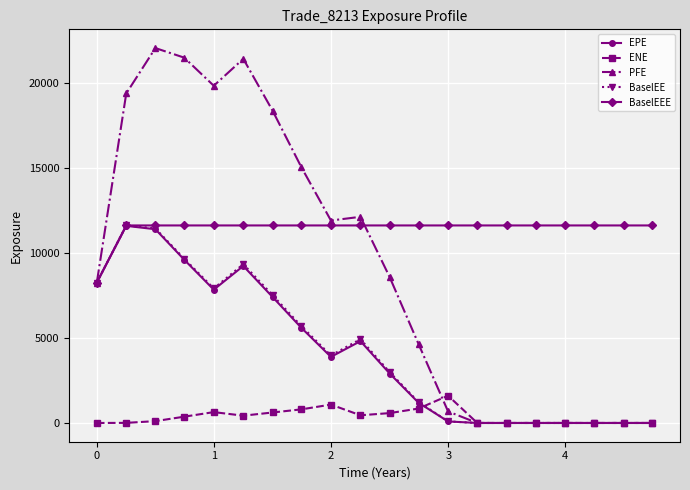

True or false: PFE has more than 1 points higher than both neighbors.

True